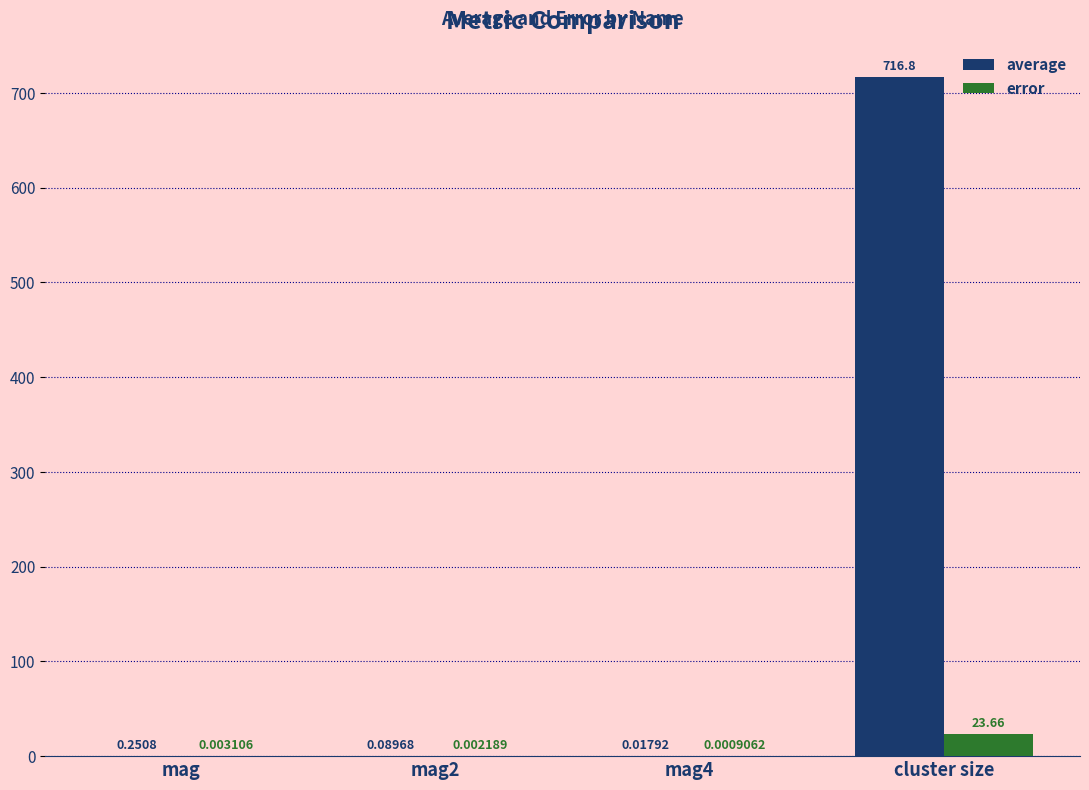

Which series changed the most between mag and mag4?

average